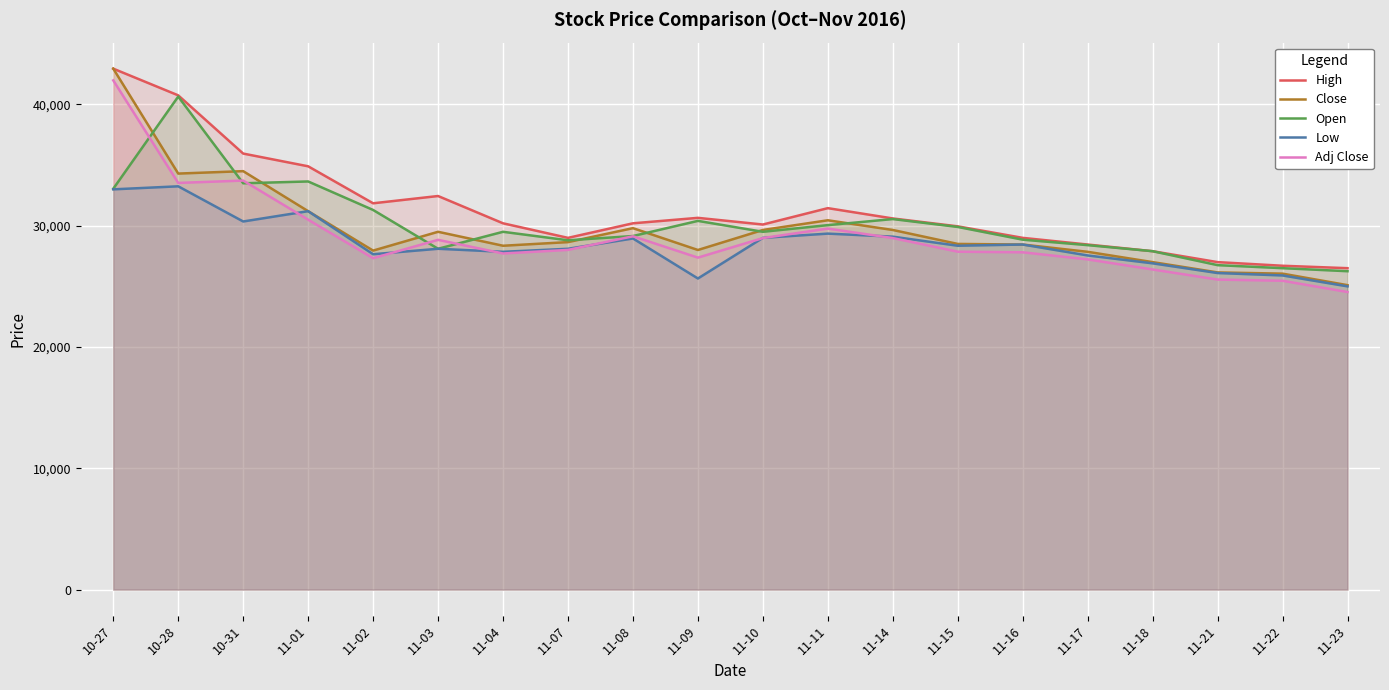

The Adj Close series shows 37154 at 11-04. True or false?

False